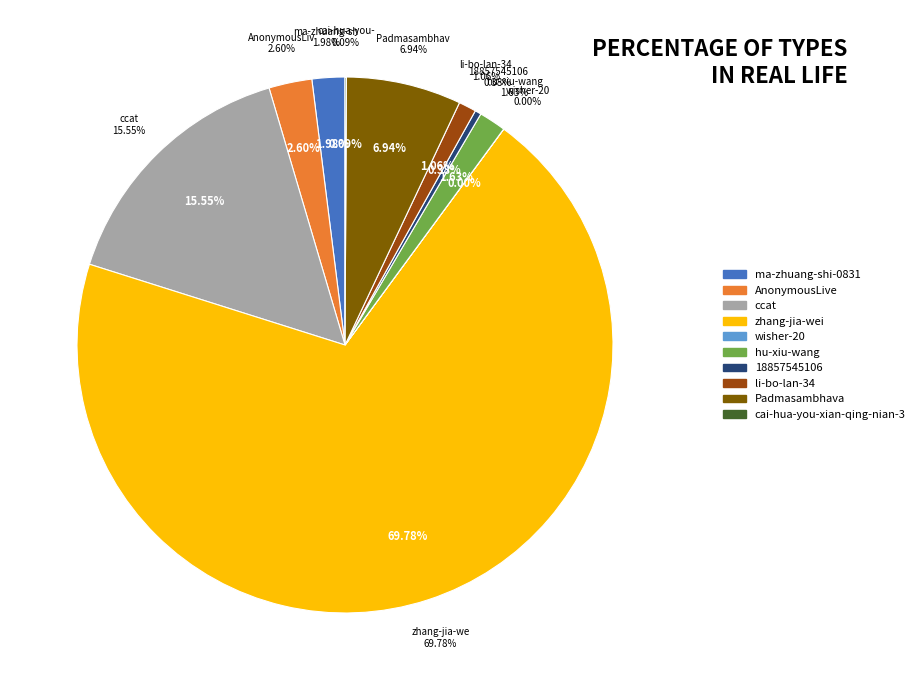

Which category accounts for the majority?

zhang-jia-wei